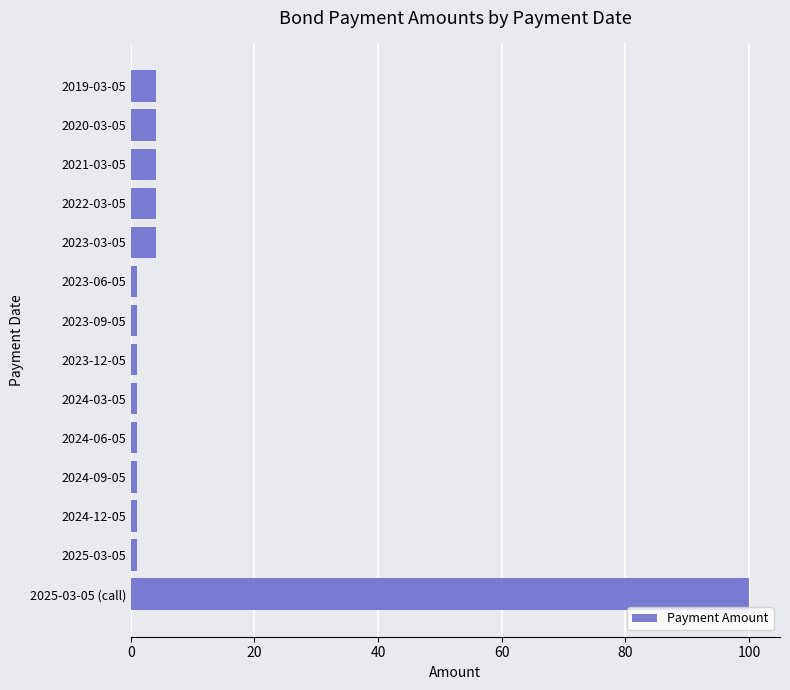

Reading top to bottom, what are all the values shown in this chart?

2019-03-05=4.0	2020-03-05=4.0	2021-03-05=4.0	2022-03-05=4.0	2023-03-05=4.0	2023-06-05=1.0	2023-09-05=1.0	2023-12-05=1.0	2024-03-05=1.0	2024-06-05=1.0	2024-09-05=1.0	2024-12-05=1.0	2025-03-05=1.0	2025-03-05 (call)=100.0